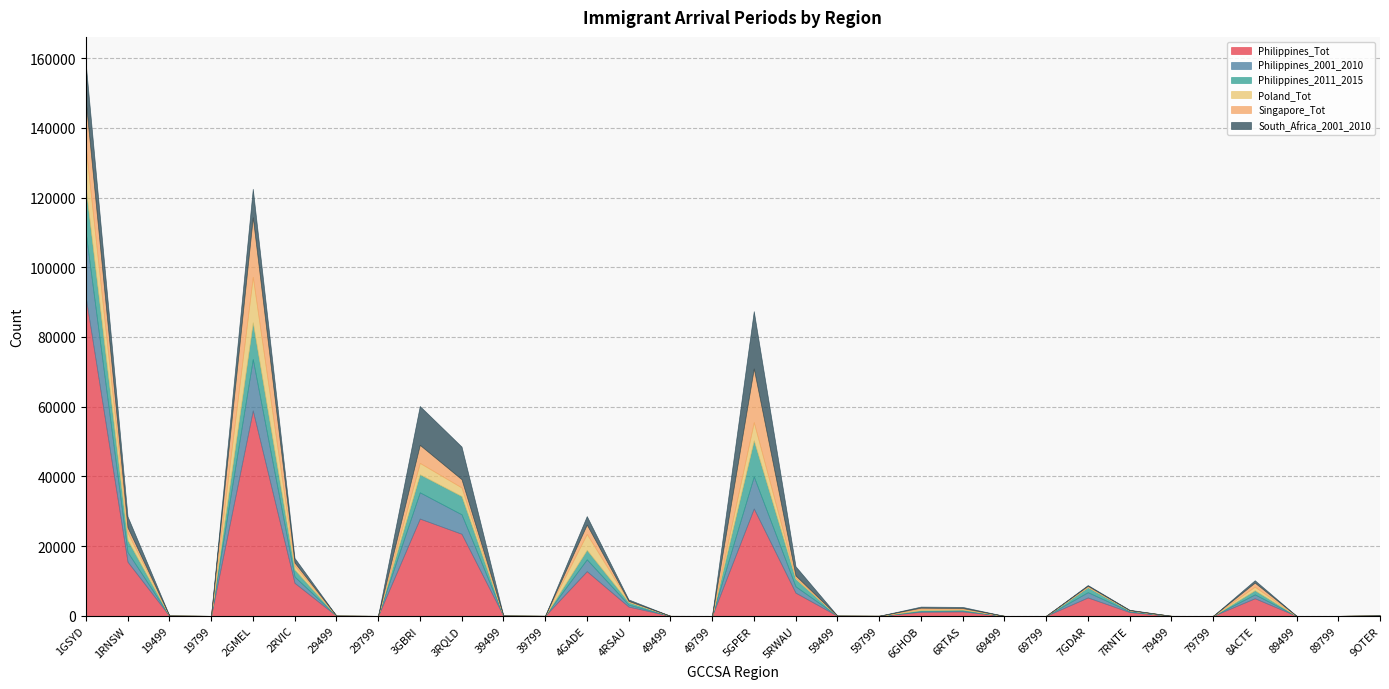

True or false: Philippines_2011_2015 has more than 2 points higher than both neighbors.

True